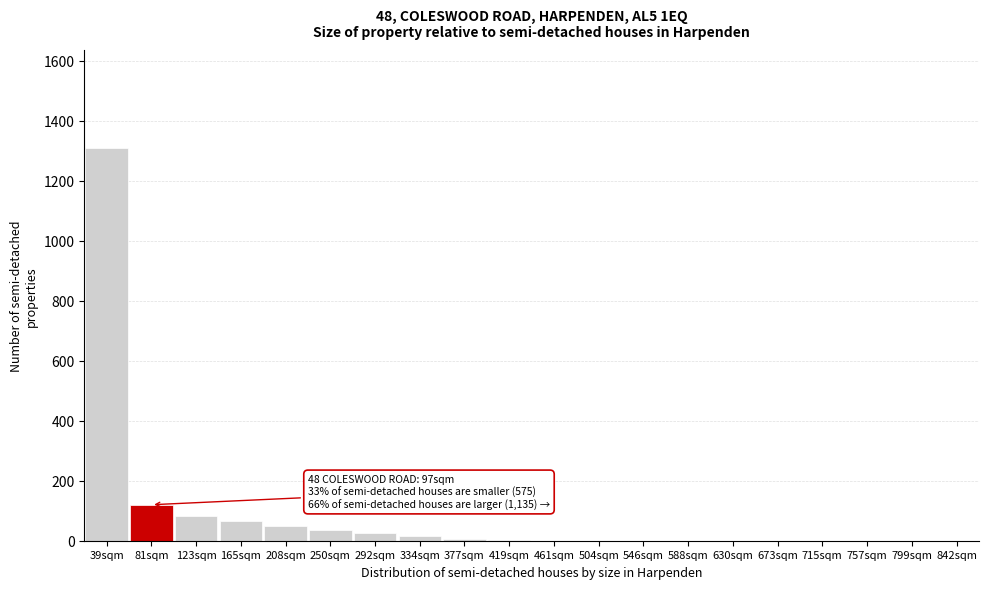

Which category has the highest value across all series?

39sqm